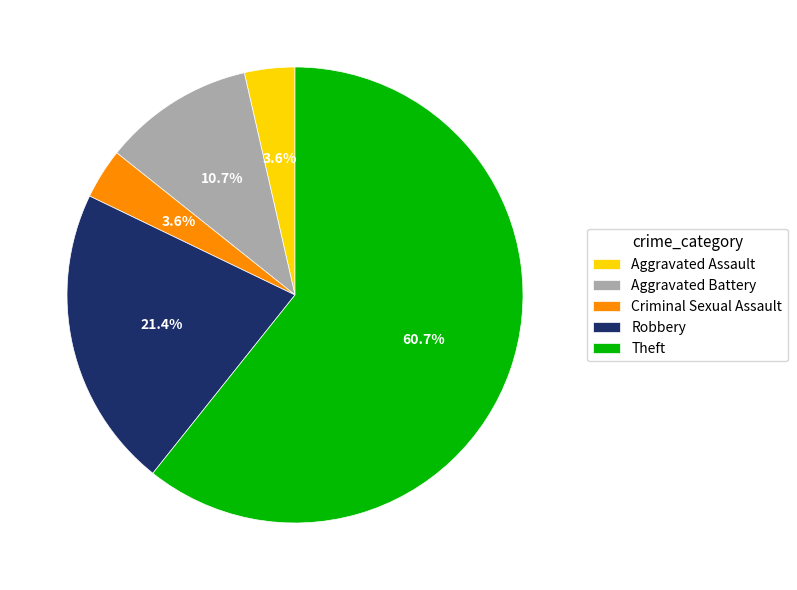

What percentage is the Theft slice, to the nearest percent?

61%